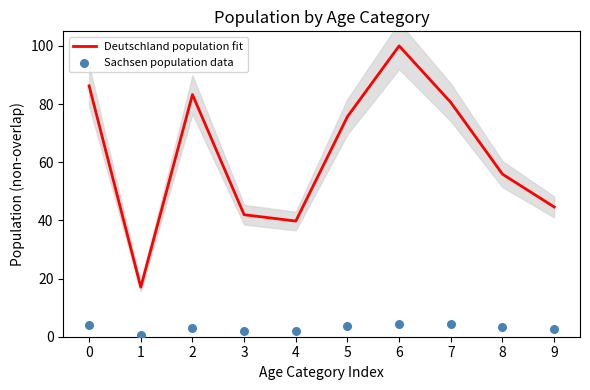

At which category is the sum across all series the highest?

6